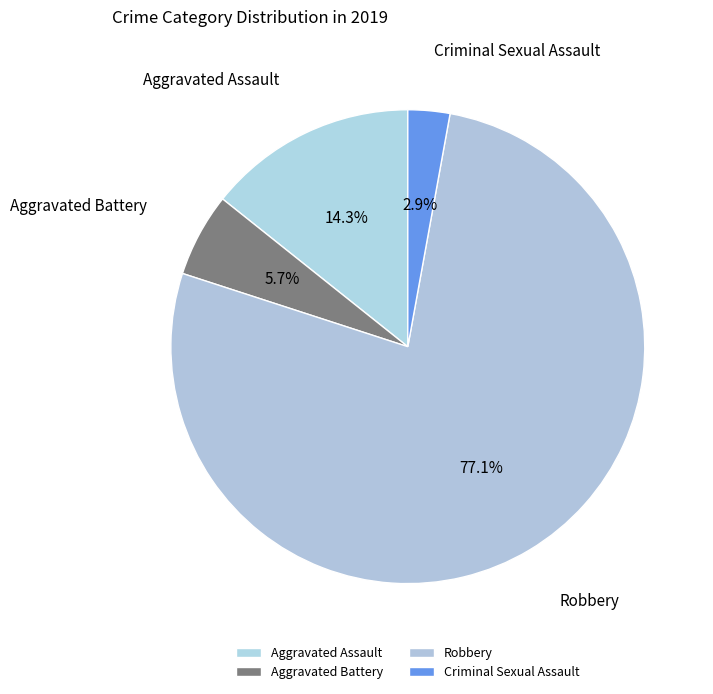

Which category has the smallest portion of the pie?

Criminal Sexual Assault